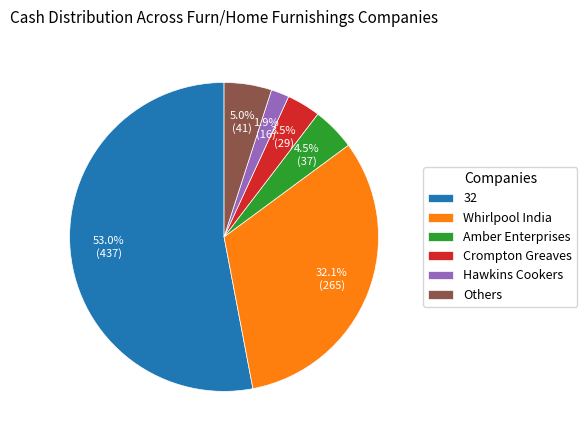

How many slices are in this pie chart?

6